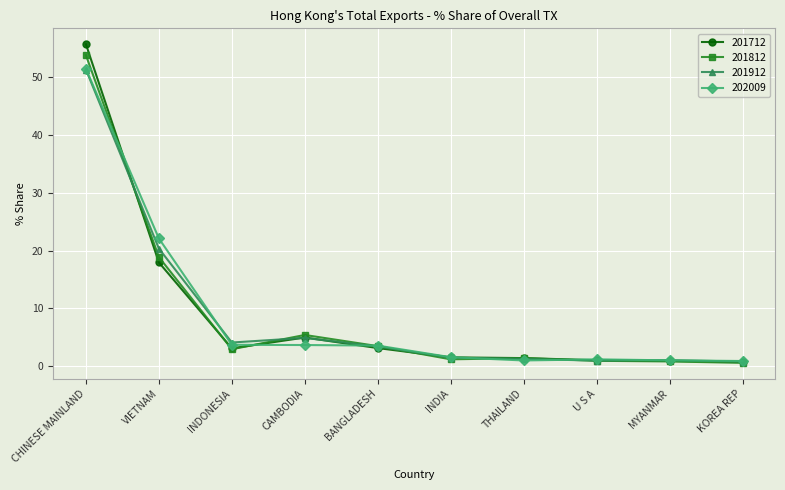

Is it true that 202009 equals 1.2 at U S A?

True